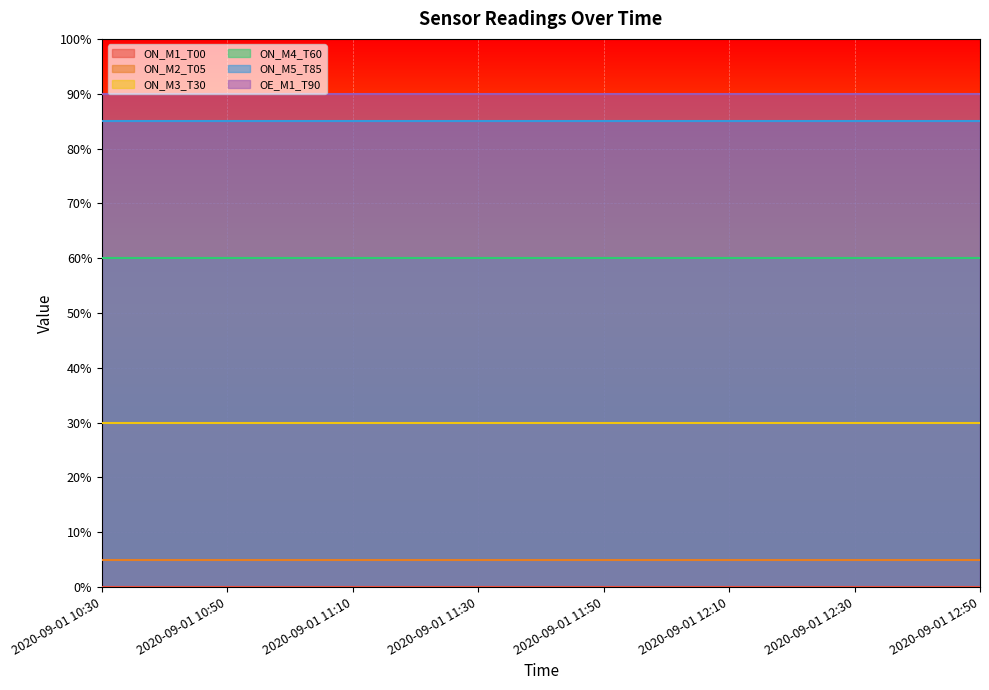

True or false: ON_M2_T05 has more than 2 points higher than both neighbors.

False